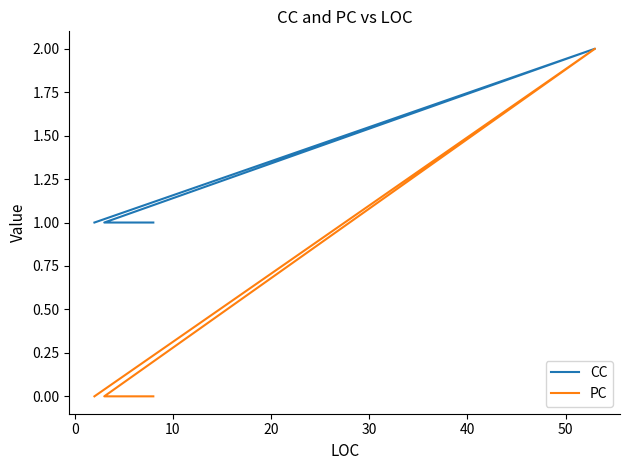

How many lines are shown in the chart?

2